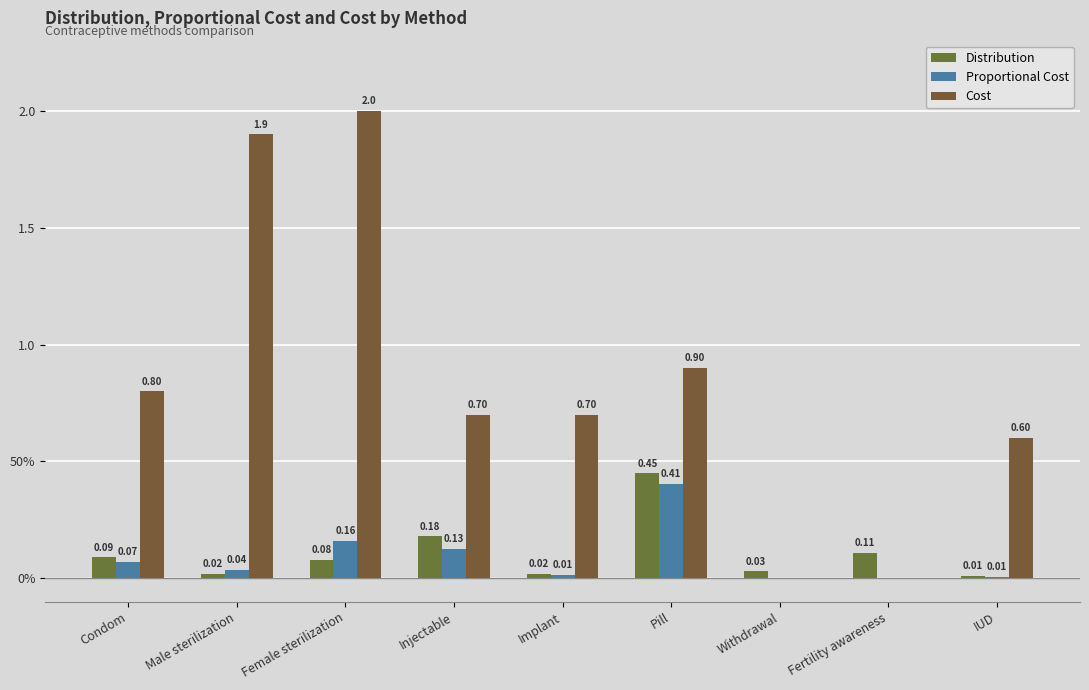

The Proportional Cost series shows 0.1 at Condom. True or false?

False